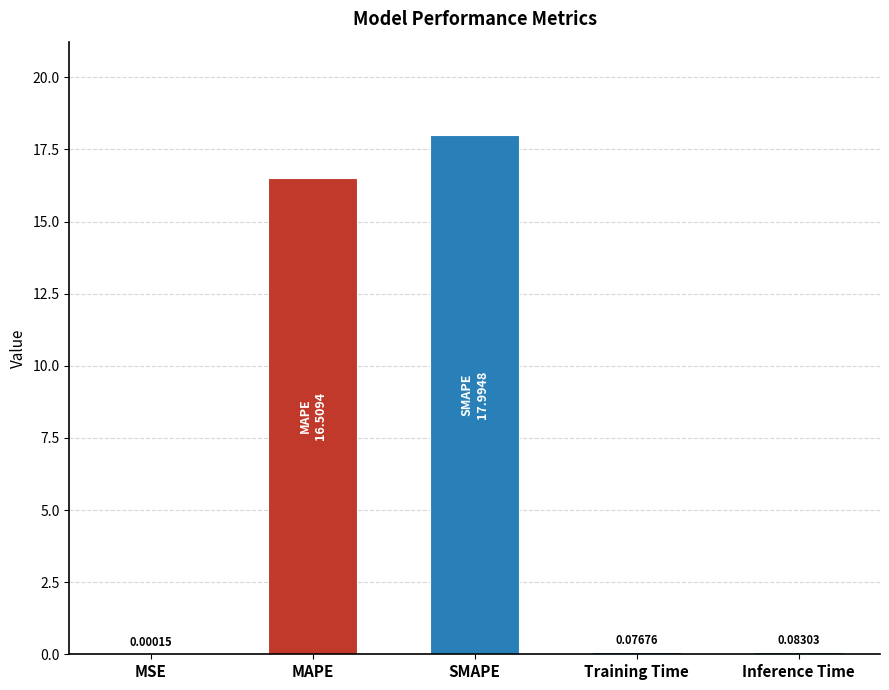

At which label is the value closest to 8?

Inference Time